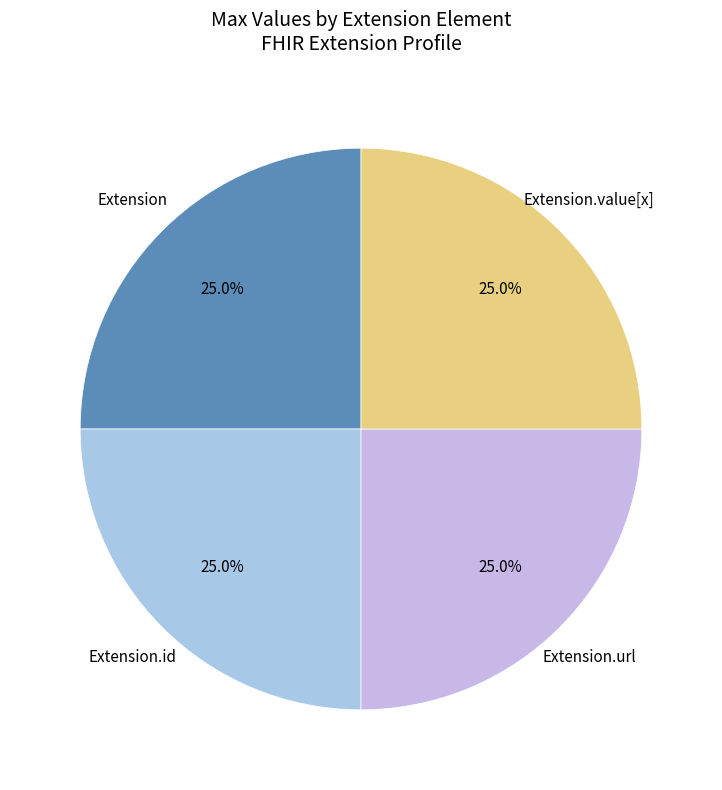

Count the number of slices in the pie.

4